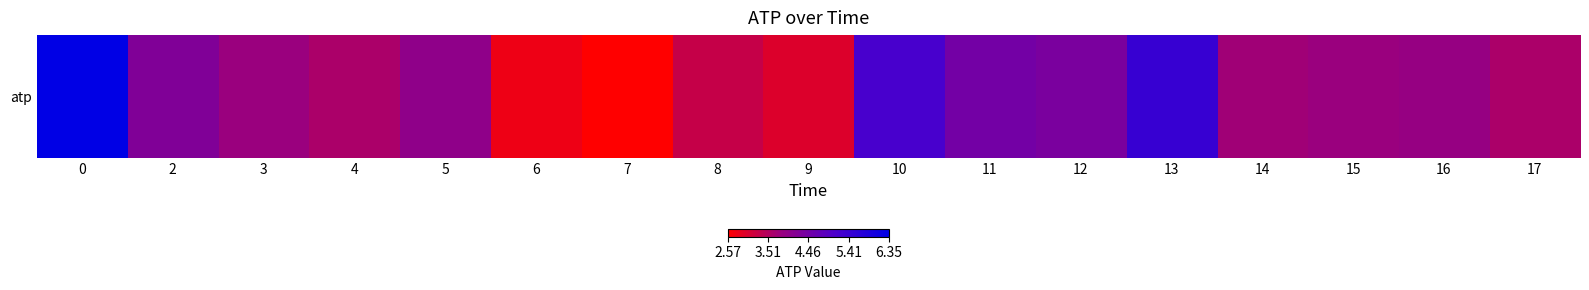

Reading left to right, what are all the values shown in this chart?

0=6.4	2=4.2	3=3.8	4=3.6	5=4.0	6=2.8	7=2.6	8=3.3	9=3.0	10=5.2	11=4.5	12=4.3	13=5.4	14=3.8	15=3.8	16=3.9	17=3.6